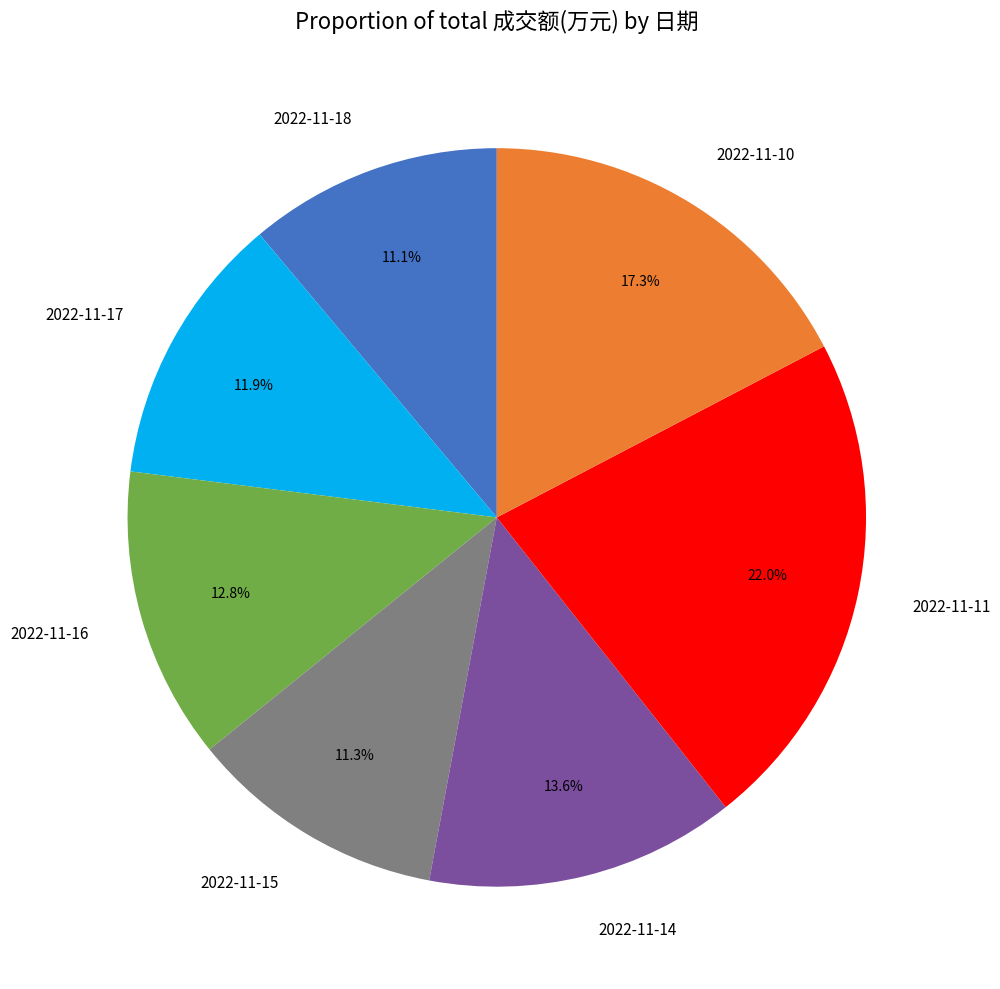

What is the ratio of the value at 2022-11-17 to the value at 2022-11-10?

0.7